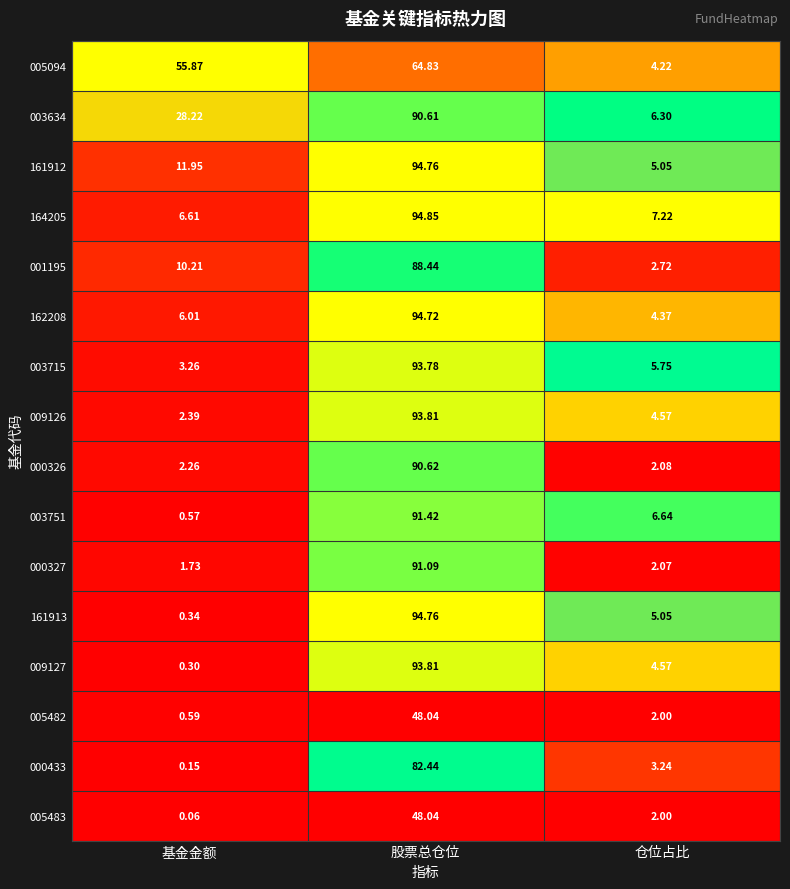

At which label does 161912 reach its peak?

股票总仓位